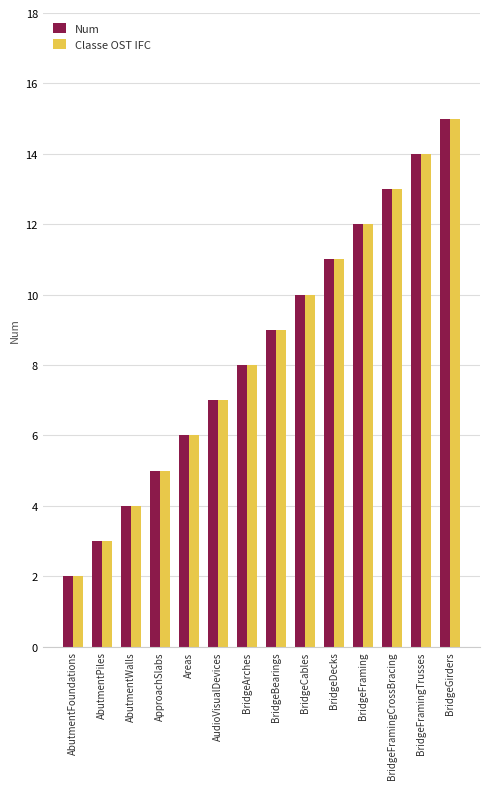

Which label corresponds to the largest value in the chart?

BridgeGirders